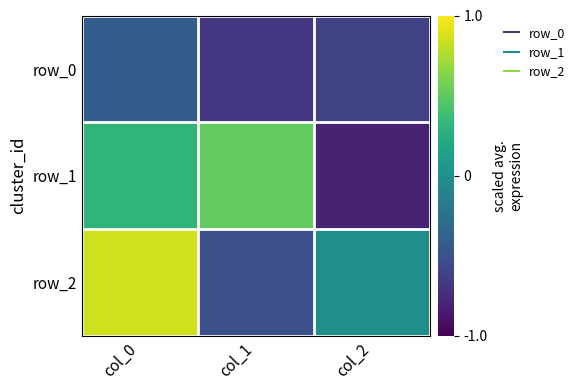

How many data points in row_2 are above 0?

1